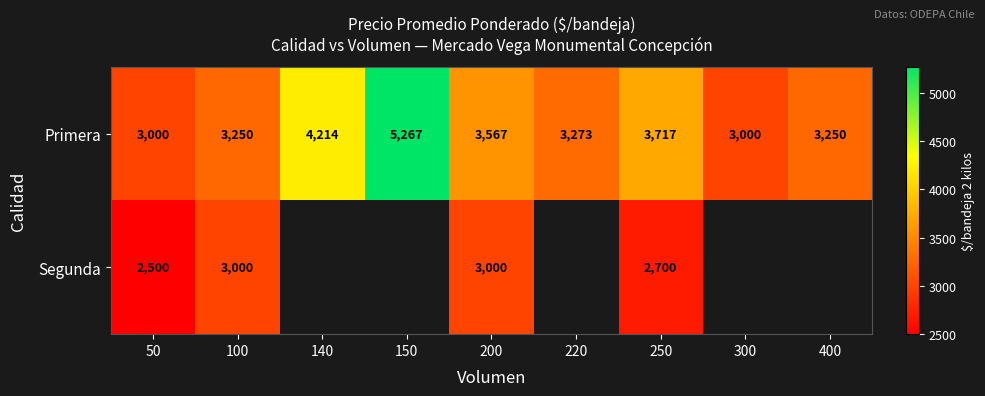

At which label does Primera reach its peak?

150